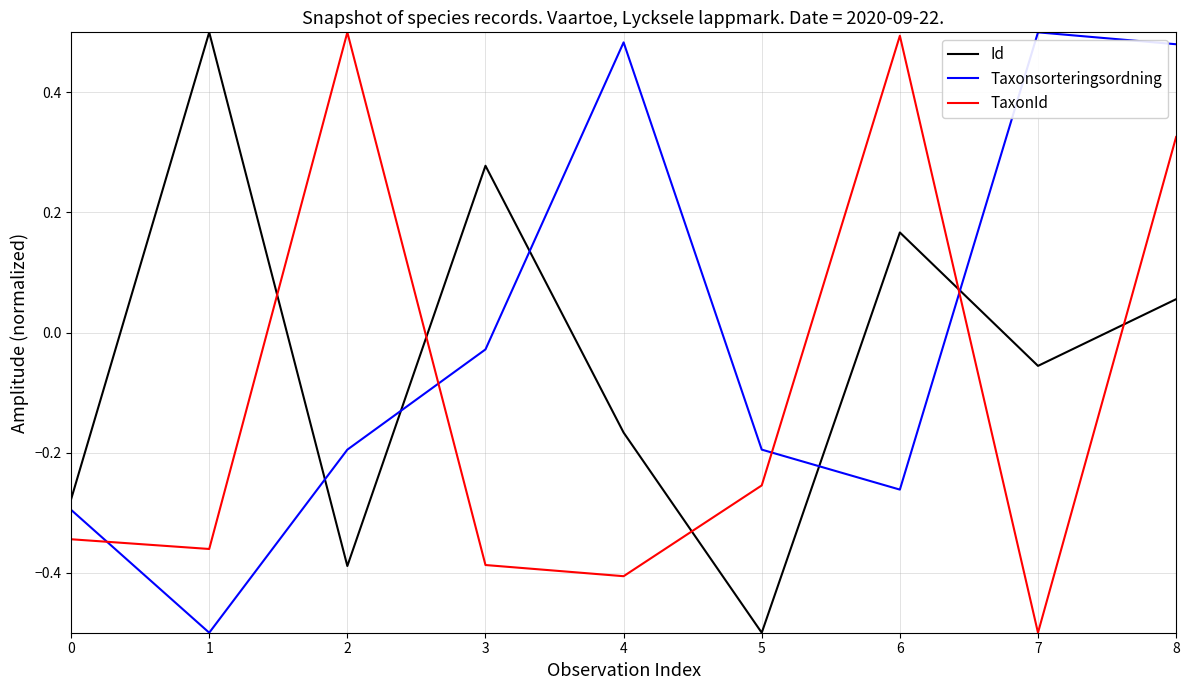

The Id series shows -0.2 at 2. True or false?

False